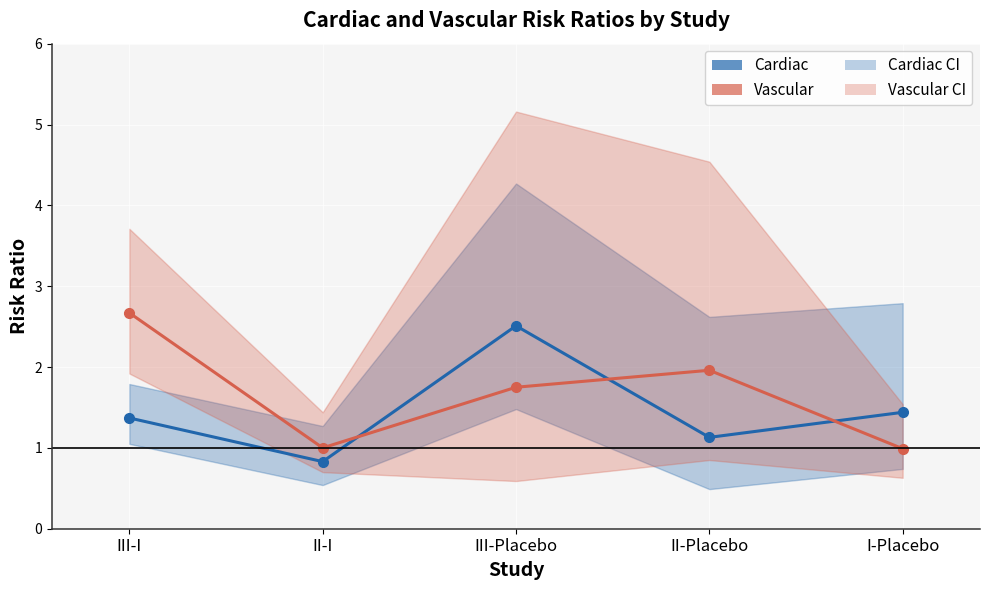

List the labels in order of Cardiac value, largest first.

III-Placebo, I-Placebo, III-I, II-Placebo, II-I